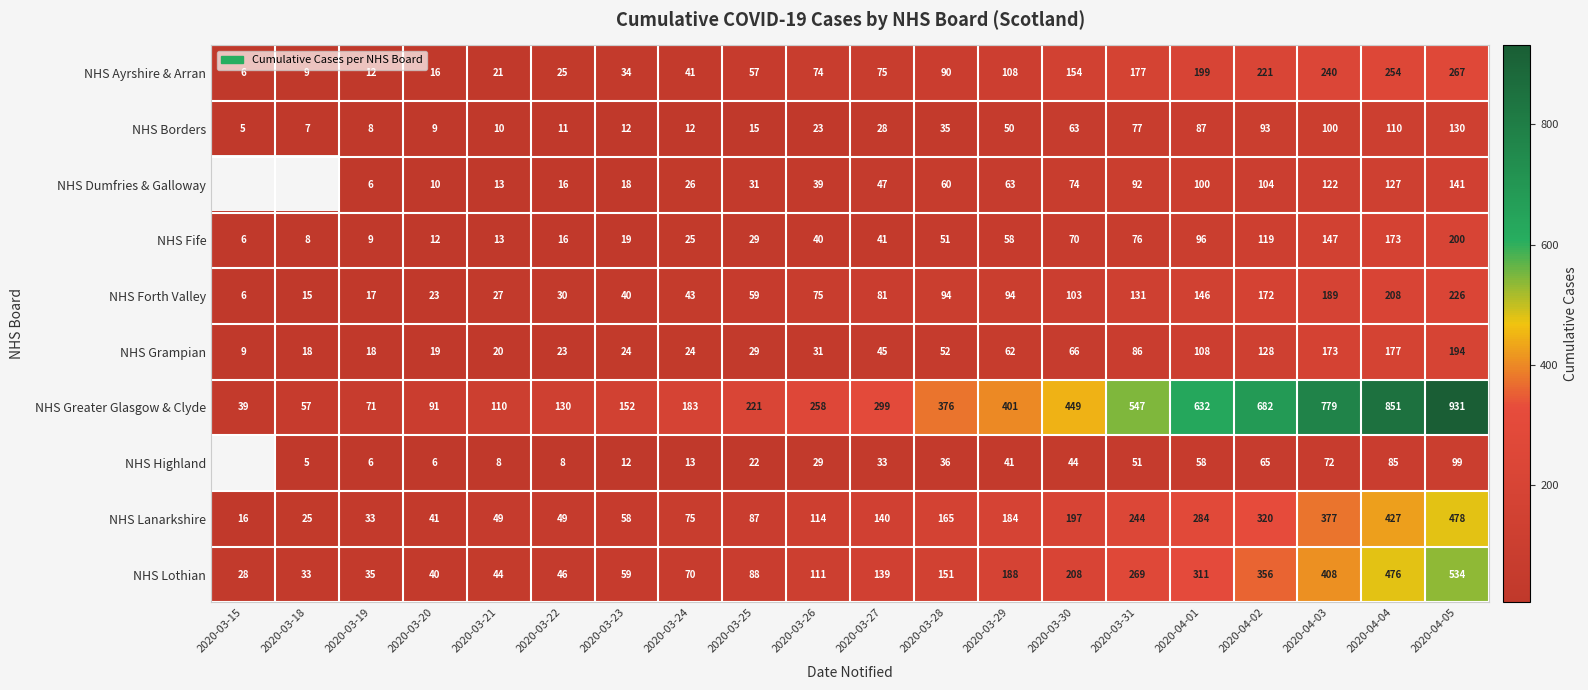

What is the sum of the NHS Lothian values at 2020-03-21 and 2020-03-20?

84